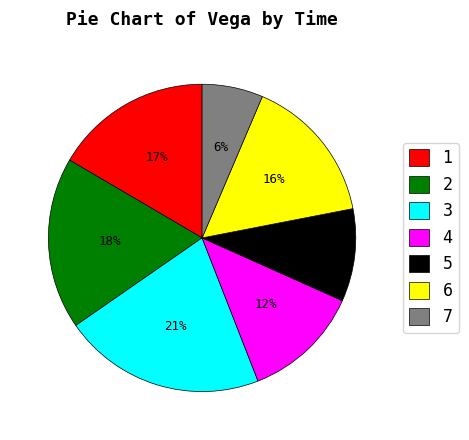

Approximately how many times larger is the value at 7 compared to 6?

0.4